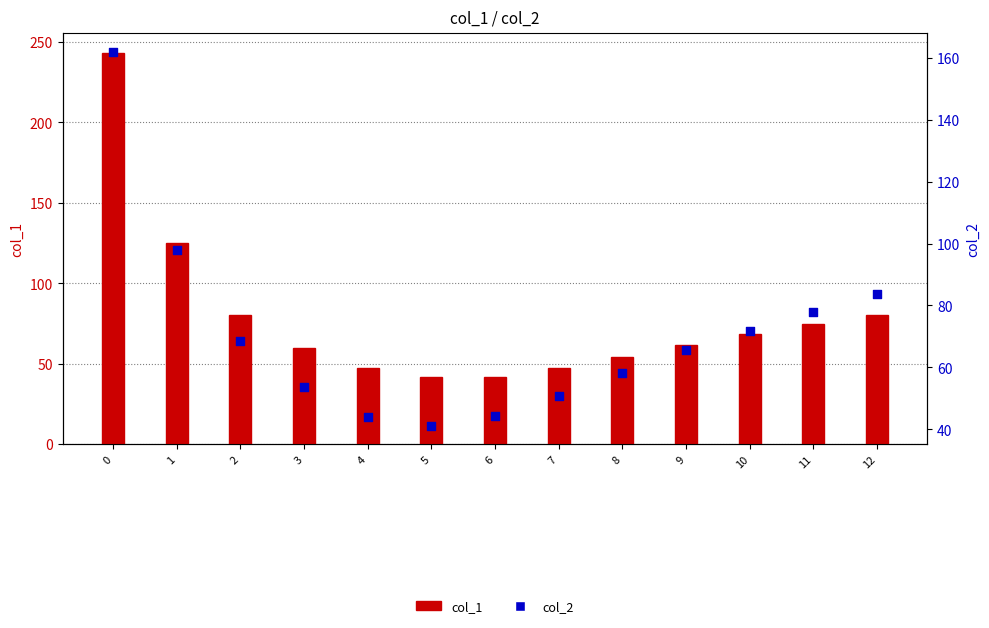

What is the total value across all series at 8?

112.6